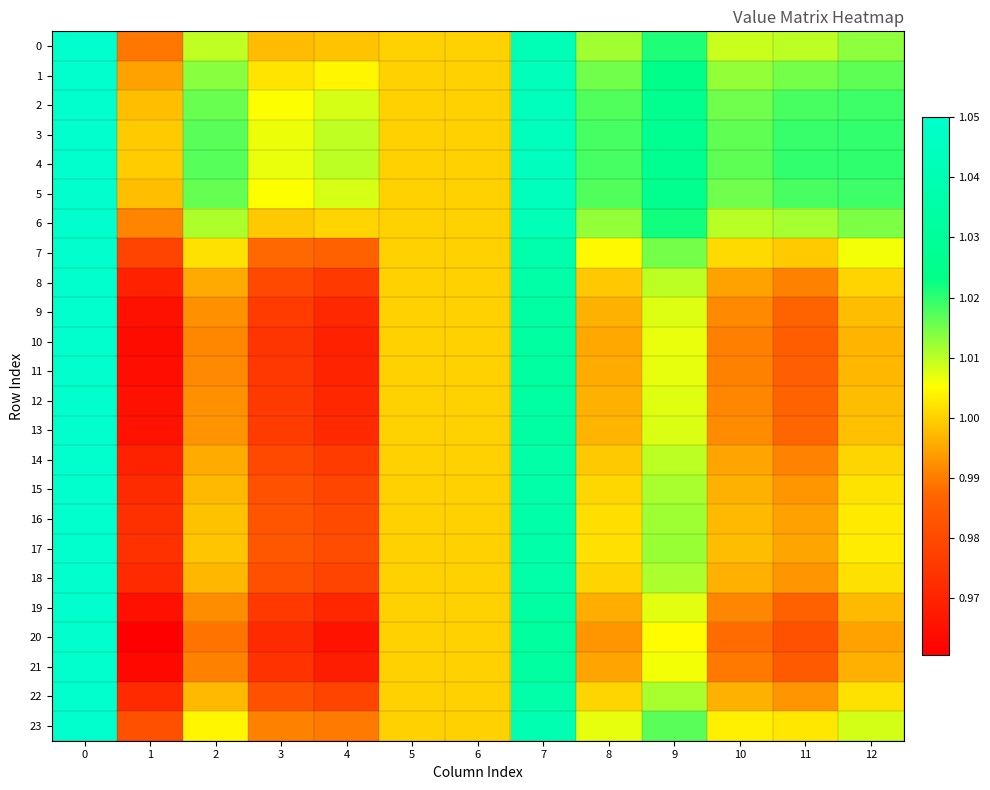

Which series has the largest range (max minus min)?

20